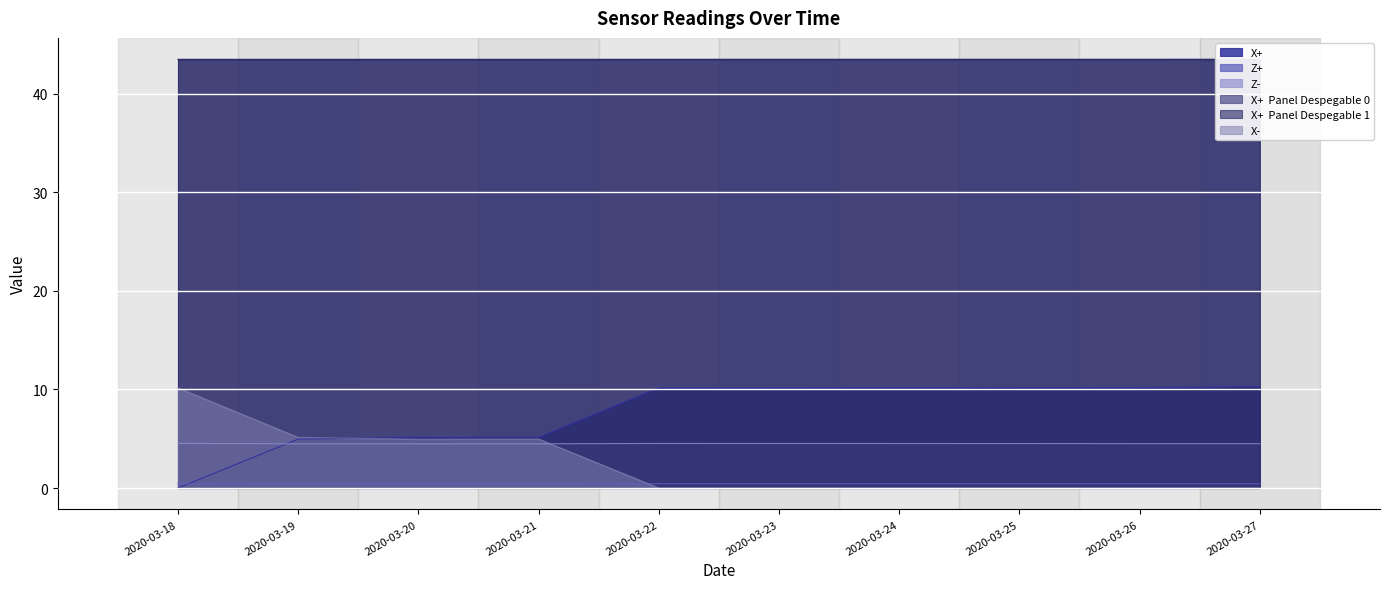

How many values in the X- series exceed 0?

4